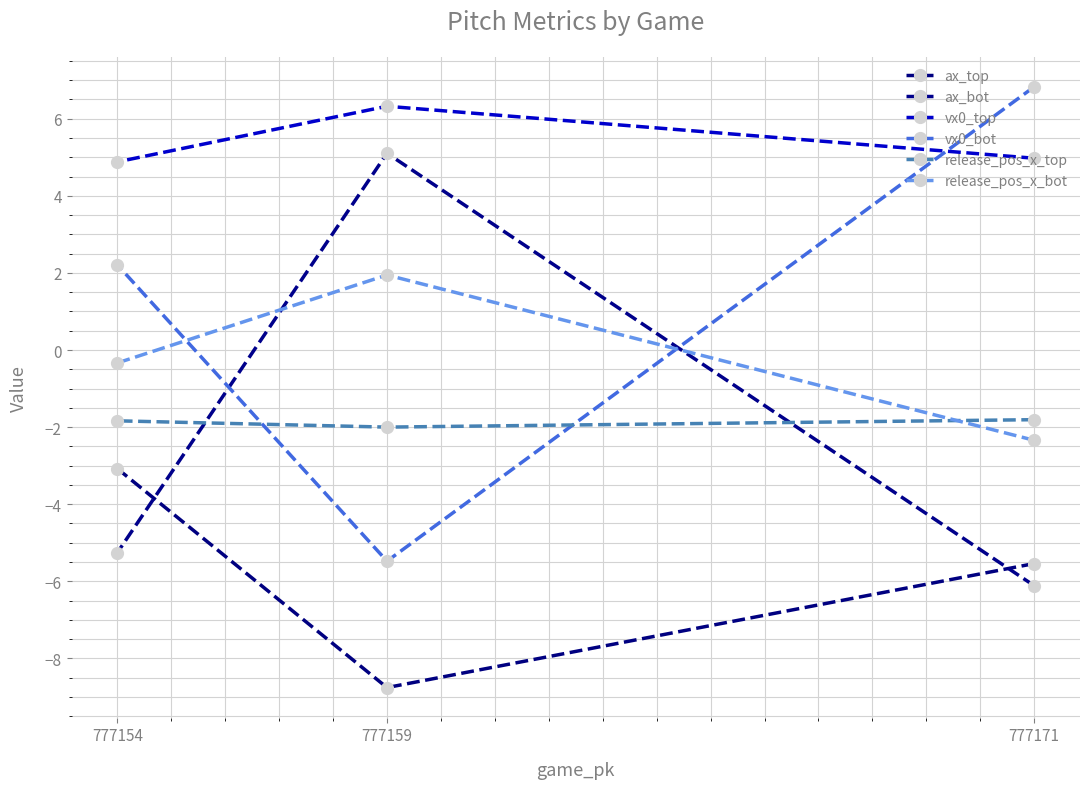

Between 777159 and 777154, which series saw the biggest shift?

ax_bot